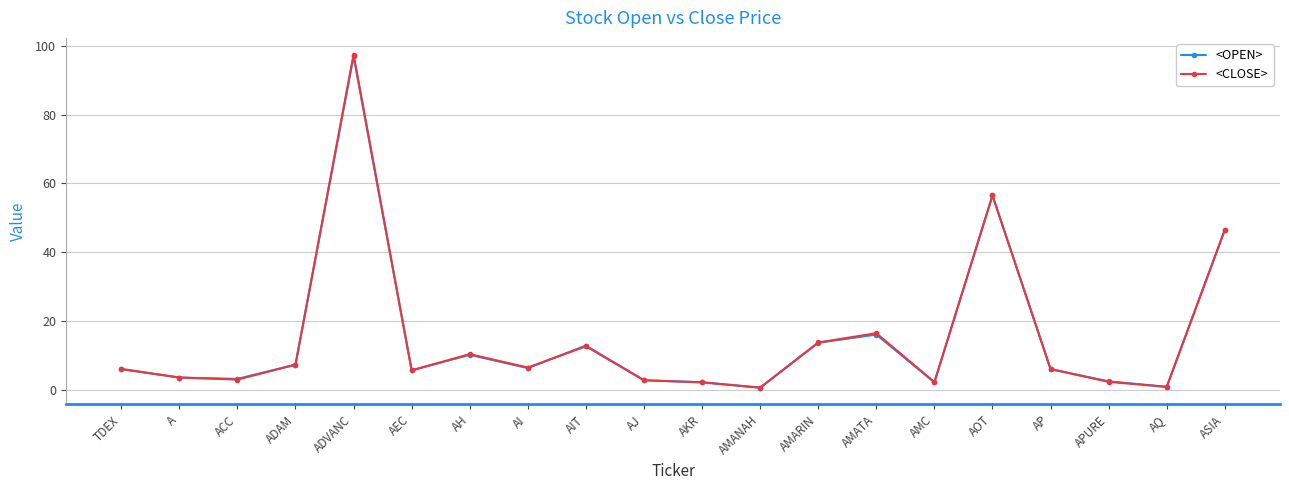

Count the number of data series in this chart.

2